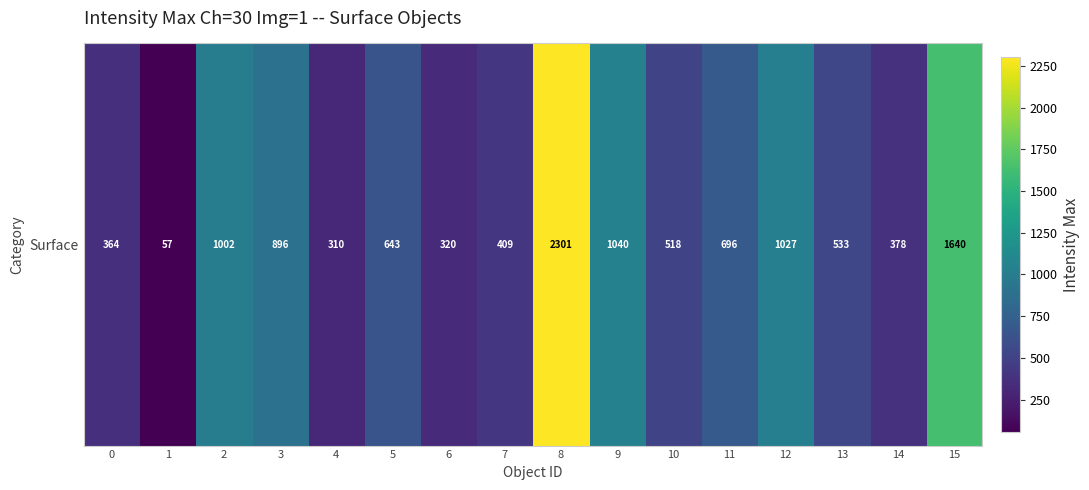

Reading left to right, list all the values displayed in this chart.

364	57	1002	896	310	643	320	409	2301	1040	518	696	1027	533	378	1640